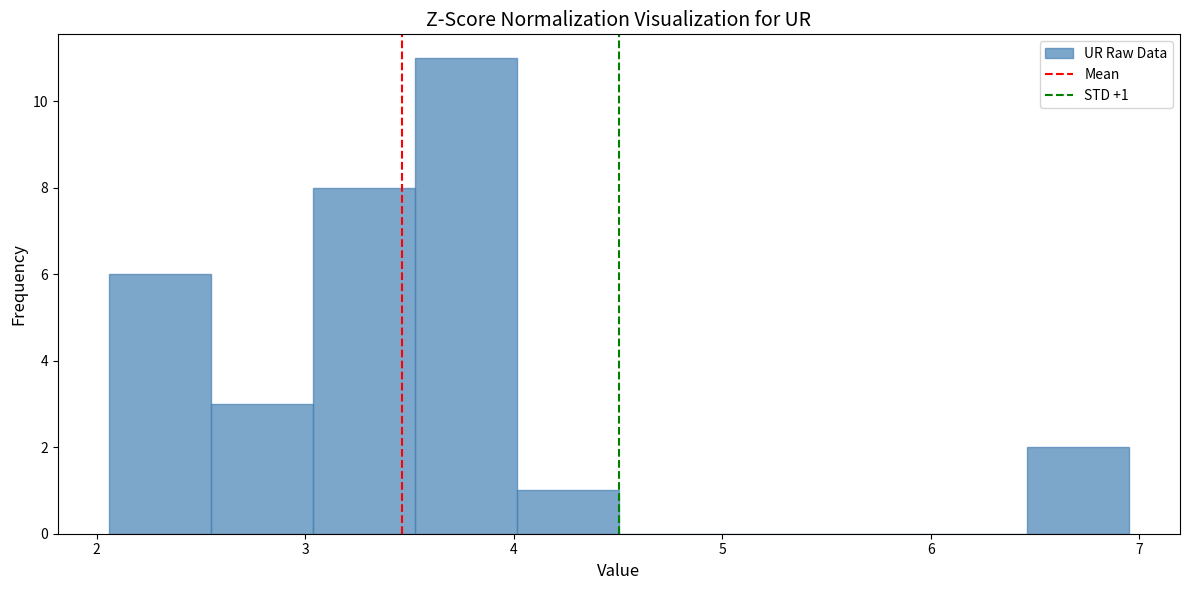

Which range on the x-axis has the tallest bar?

3.5 to 4.0